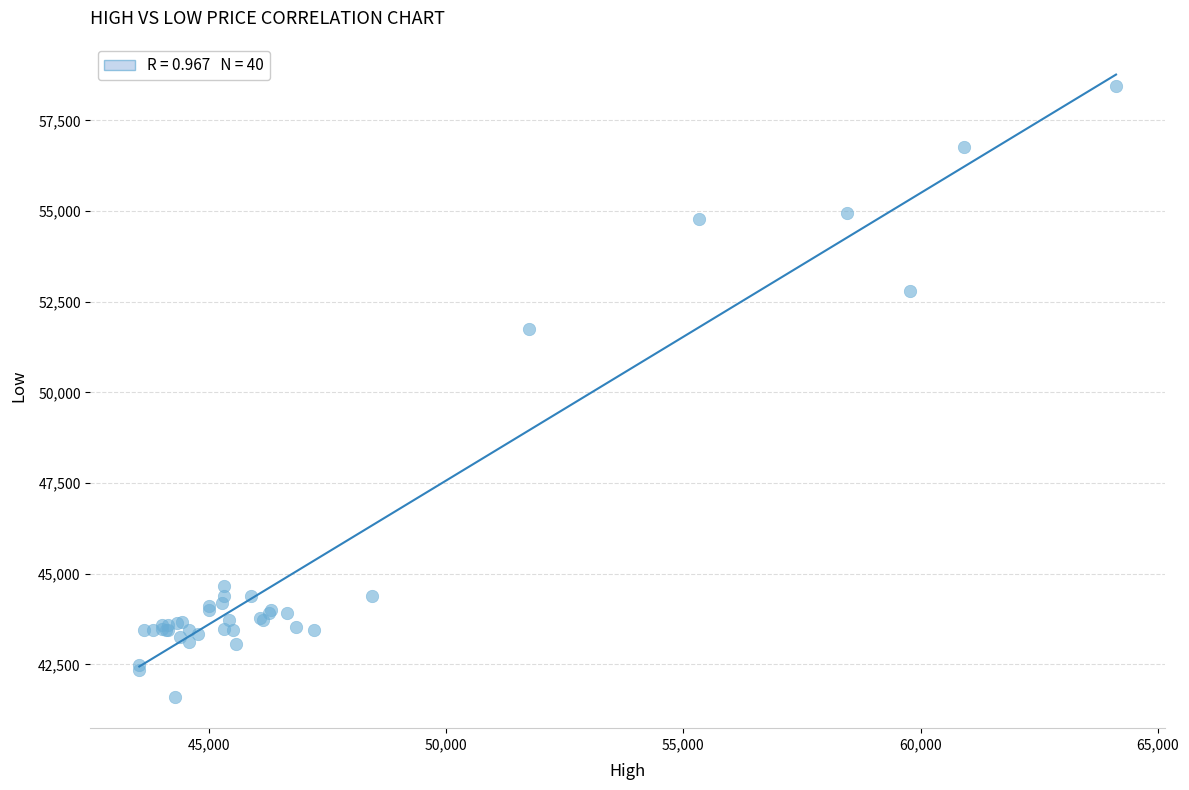

What Y value in the scatter plot is closest to 50026?

51750